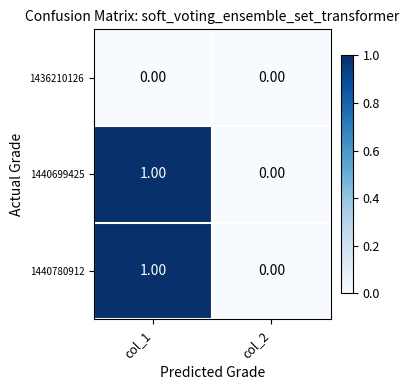

Rank the categories by 1440699425 value from highest to lowest.

col_1, col_2